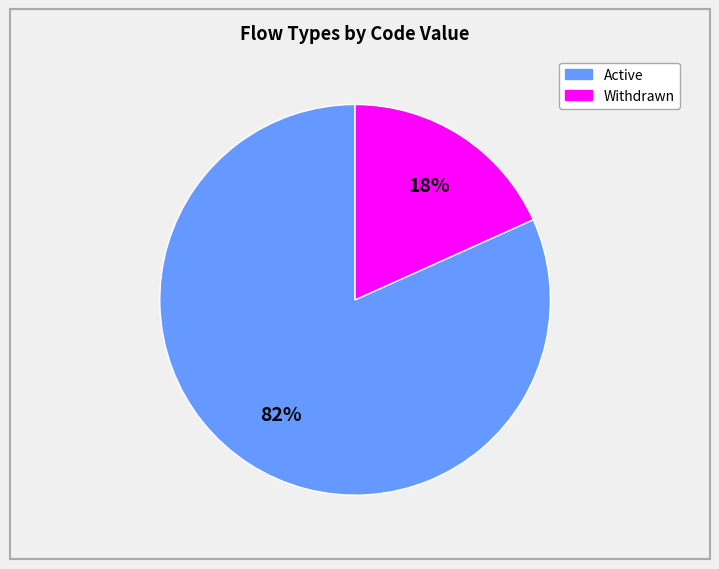

To the nearest percent, what is the average slice percentage?

50%